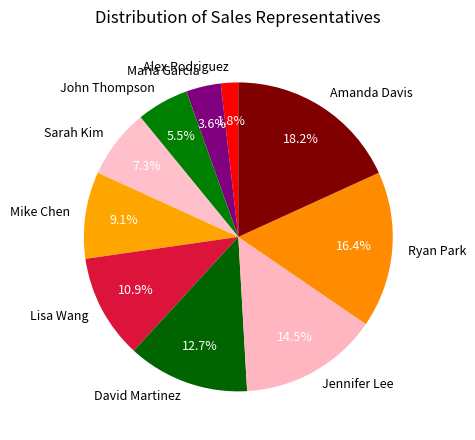

How many slices are in this pie chart?

10